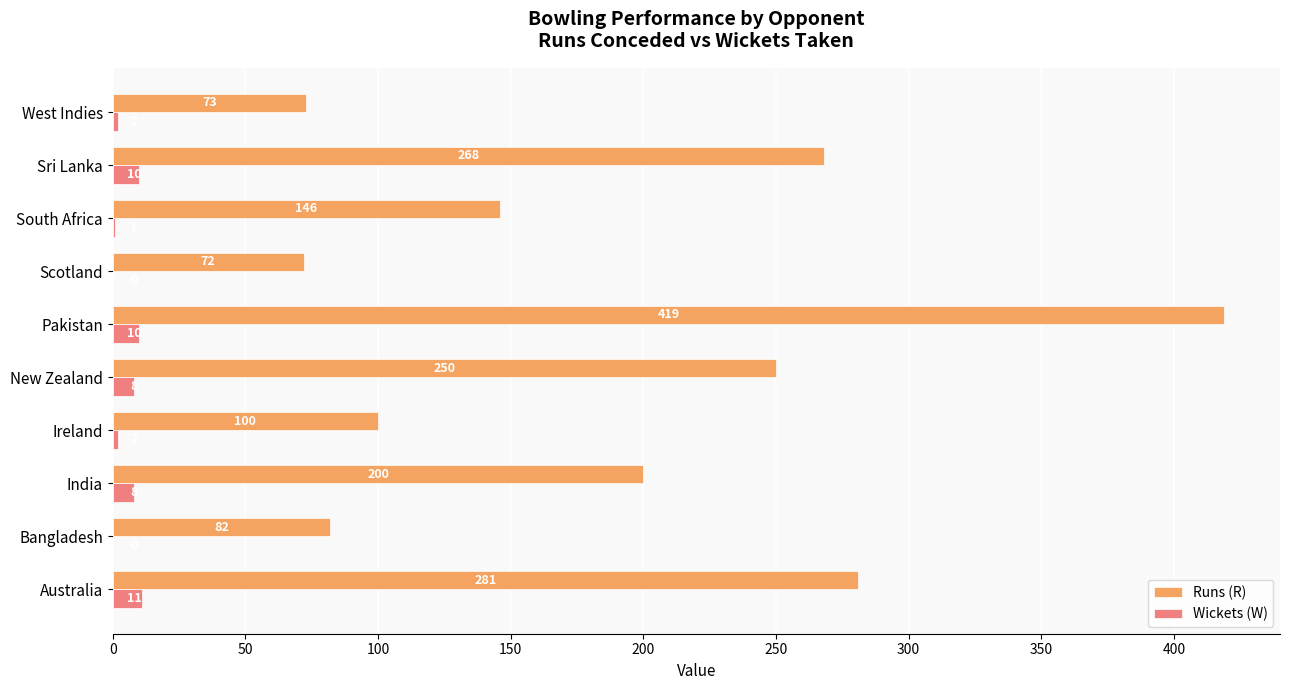

What is the sum of all Runs (R) values?

1891